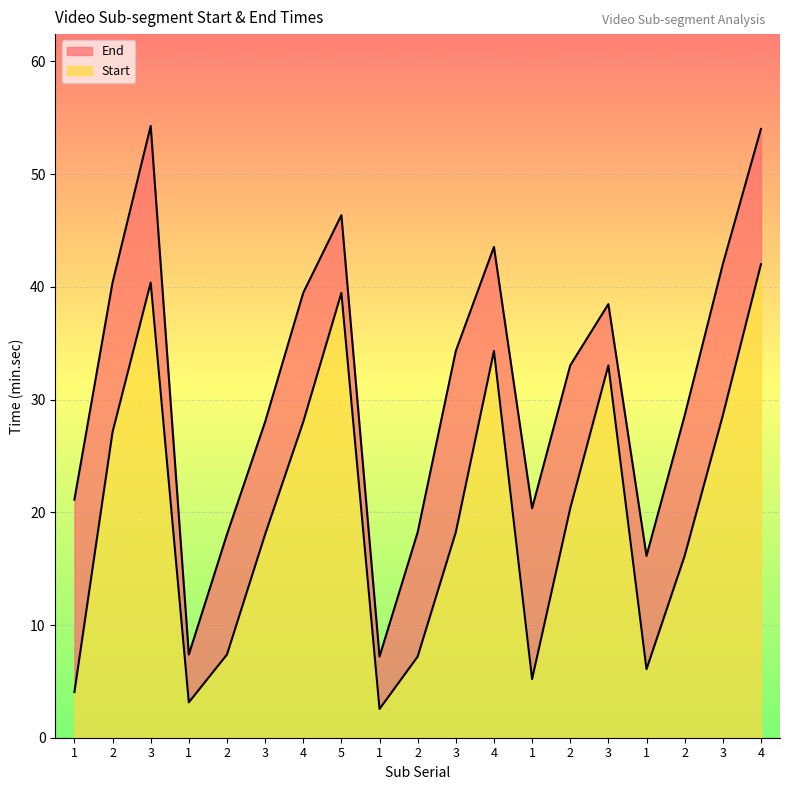

How many lines are shown in the chart?

2